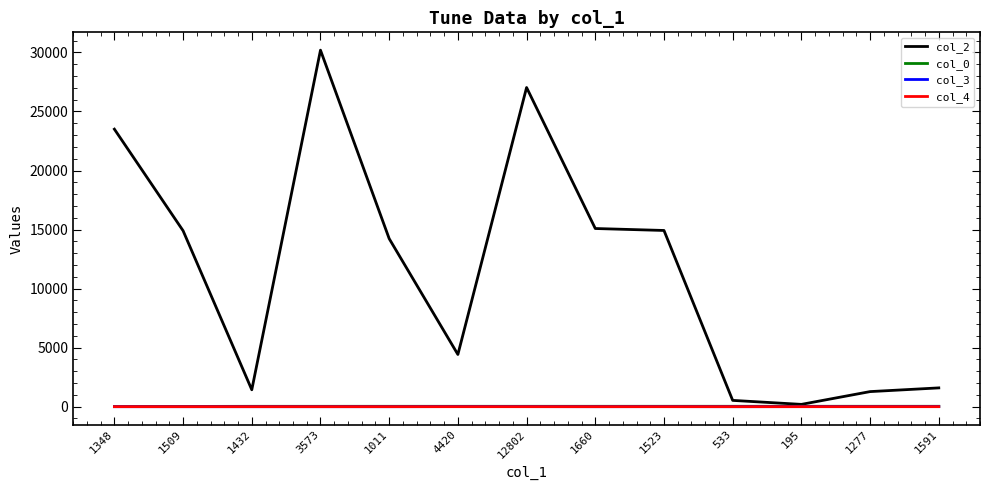

Which category has the highest value across all series?

3573